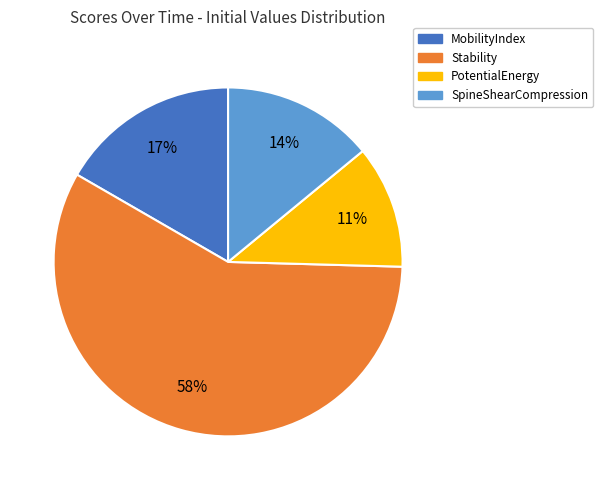

What percentage is the SpineShearCompression slice, to the nearest percent?

14%